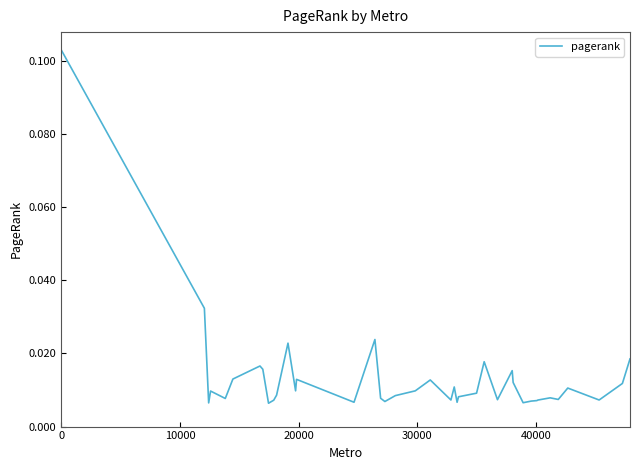

How many interior local peaks (higher than both neighbors) does the data have?

11